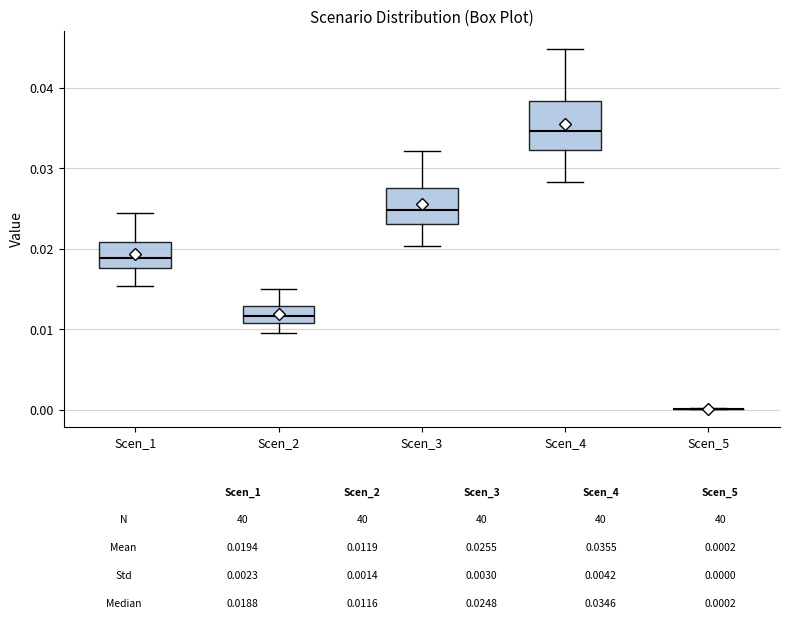

Comparing the boxes themselves (not the whiskers), which one is the tallest?

Scen_4